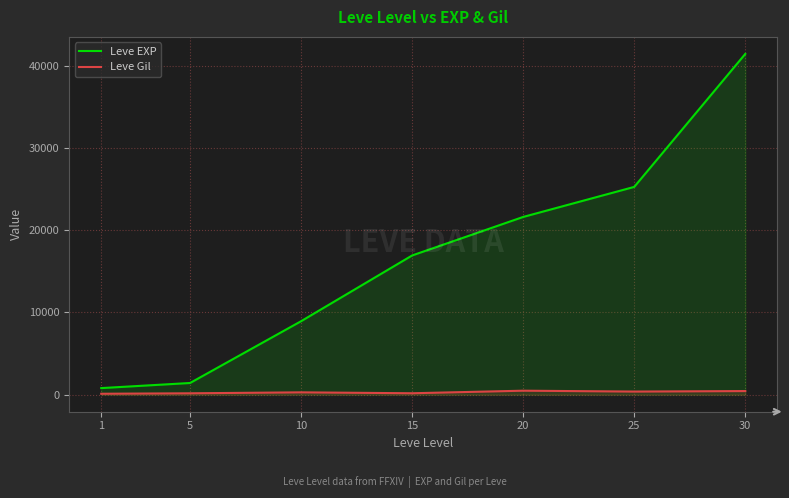

At which category is the sum across all series the highest?

30